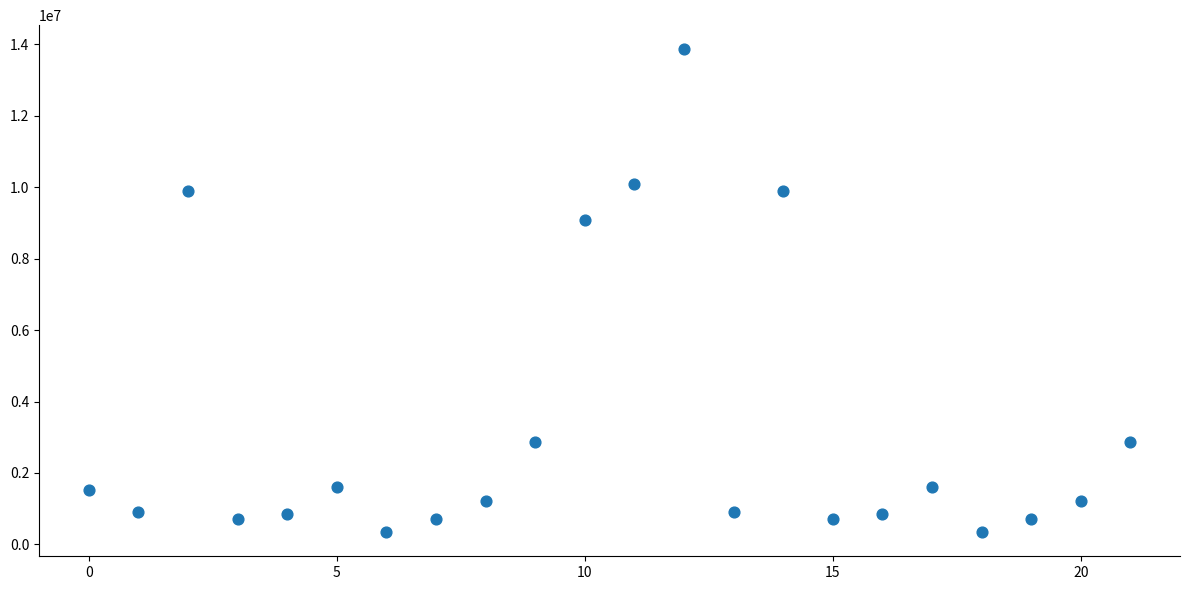

What is the range of Y values (max minus min)?

13515750